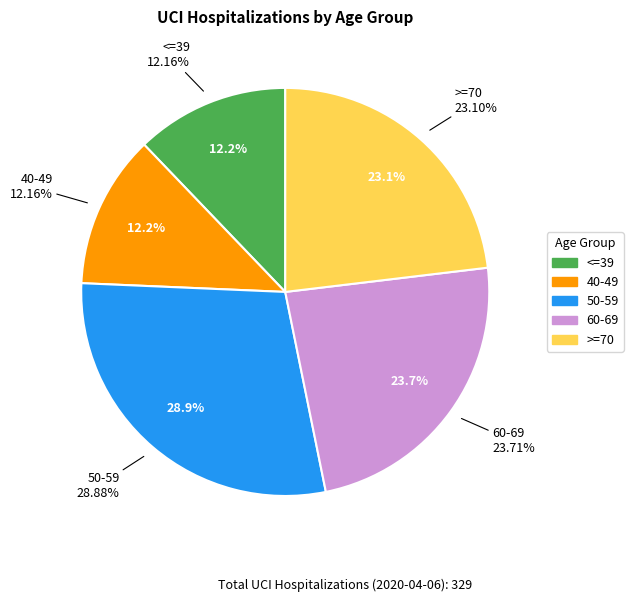

Does any single category account for the majority?

No